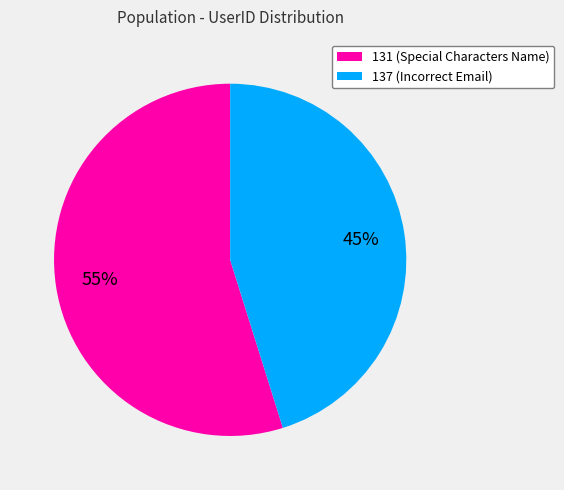

Is there a majority slice in this chart?

Yes